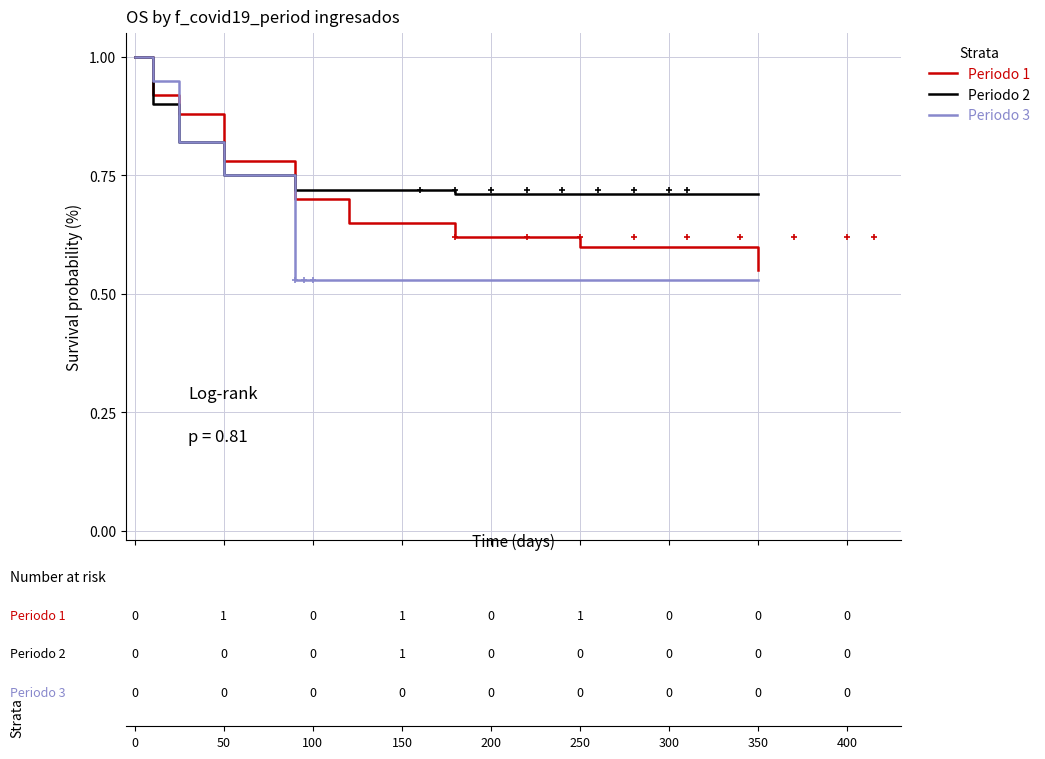

Rank the series by their average value, from lowest to highest.

Periodo 3, Periodo 1, Periodo 2